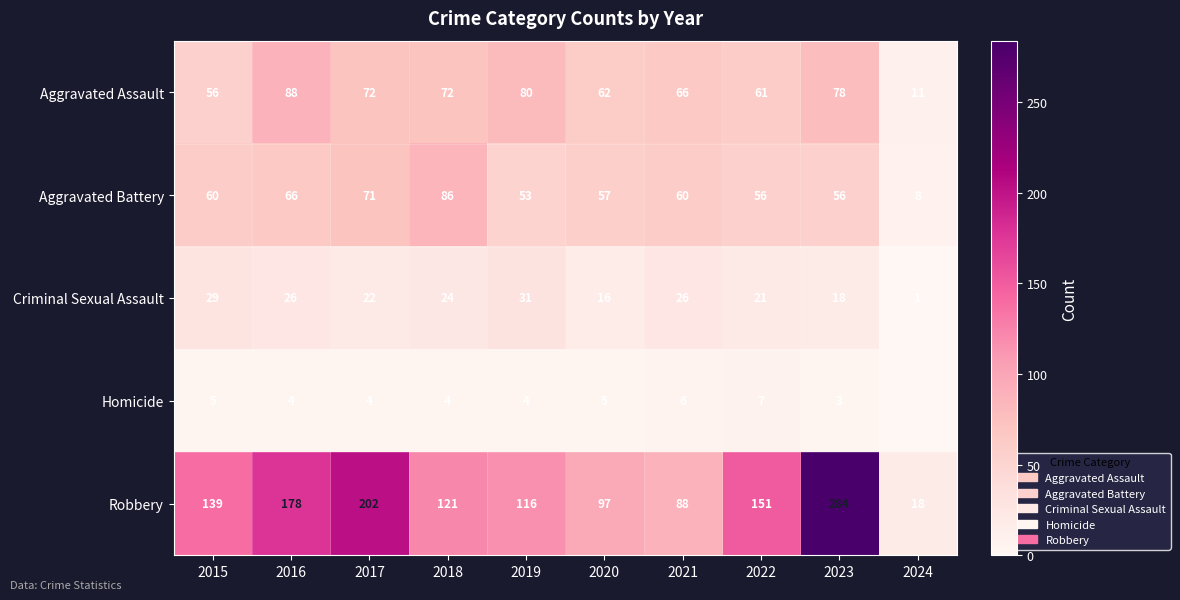

Between 2021 and 2023, which series saw the biggest shift?

Robbery